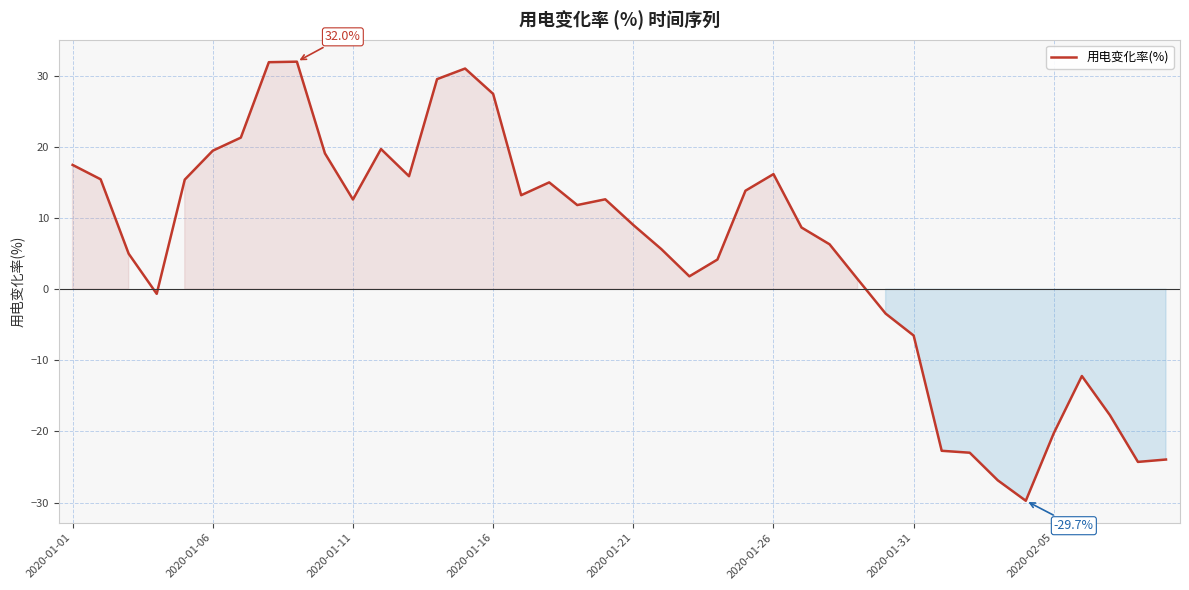

What is the maximum value shown in the chart?

32.0